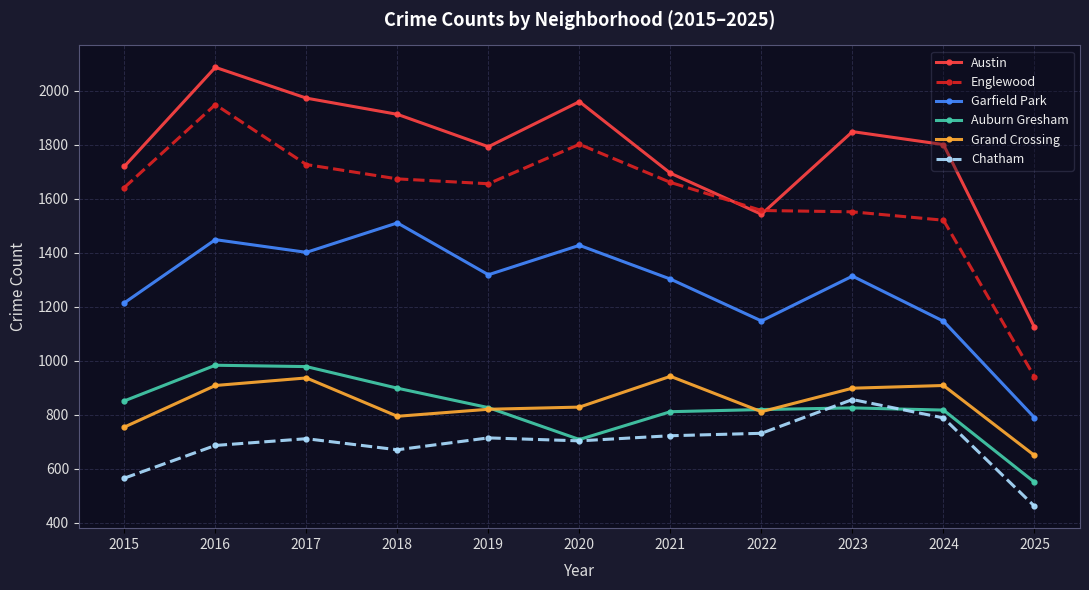

Is this an area chart (filled region under the line)?

No